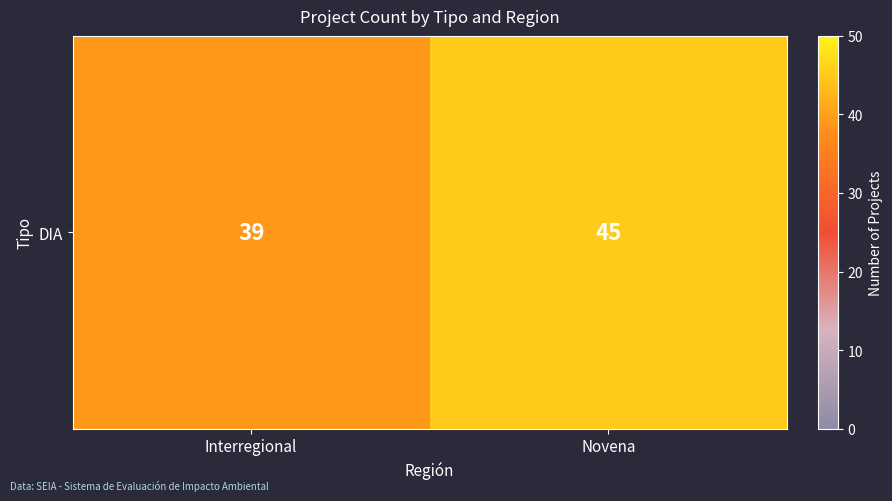

Which category has the lowest value across all series?

Interregional